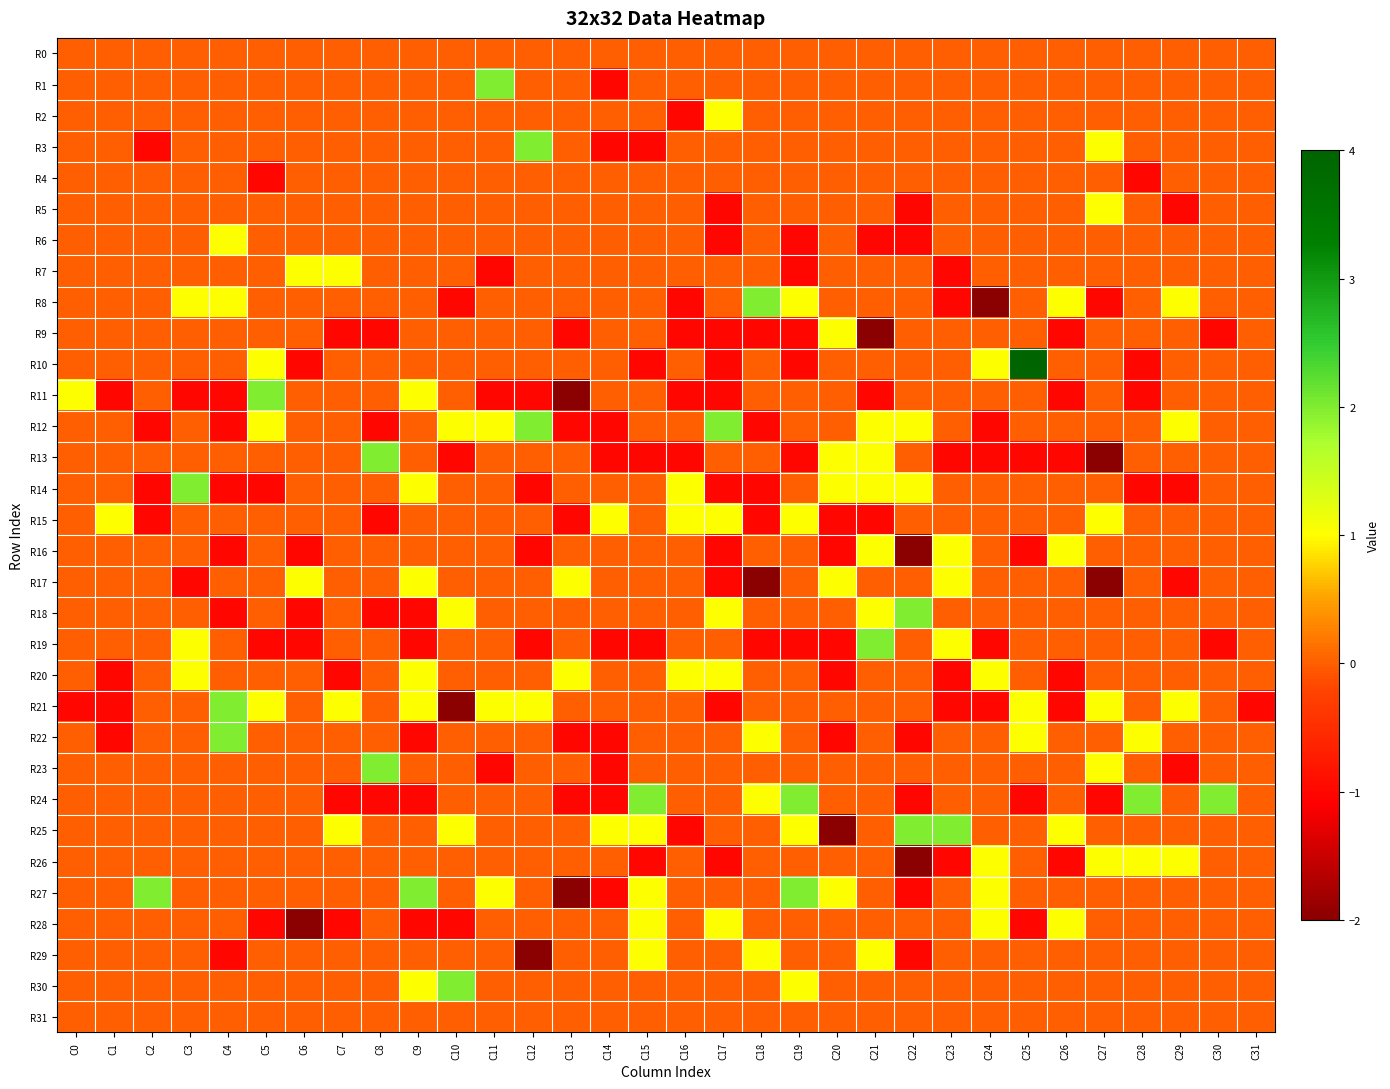

List the series in order of their peak value, highest first.

R10, R1, R3, R8, R11, R12, R13, R14, R18, R19, R21, R22, R23, R24, R25, R27, R30, R2, R5, R6, R7, R9, R15, R16, R17, R20, R26, R28, R29, R0, R4, R31